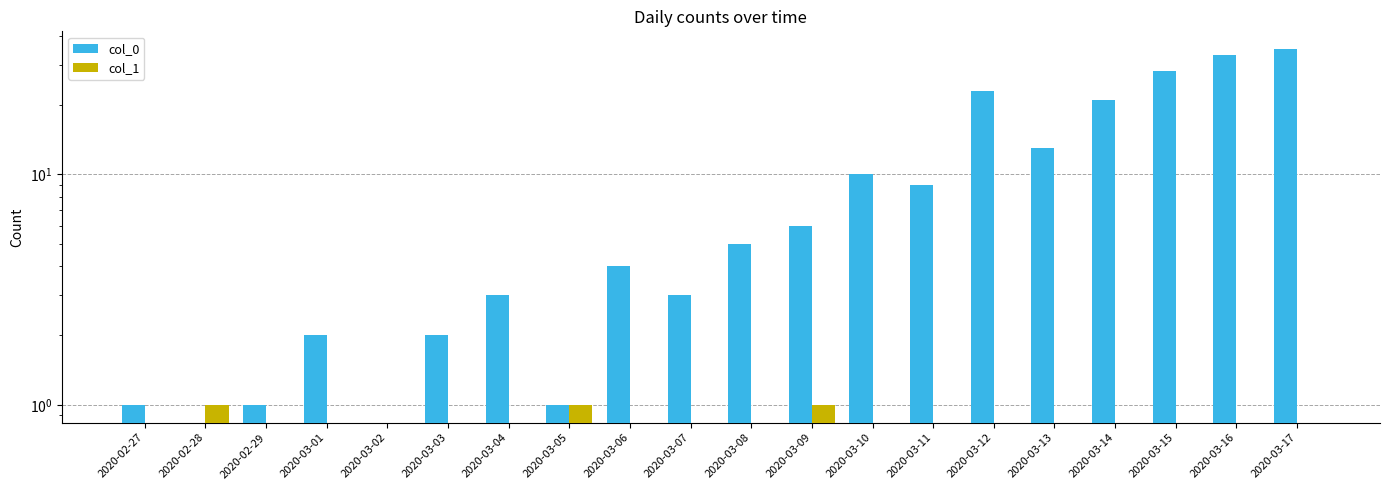

At which category is the sum across all series the highest?

2020-03-17